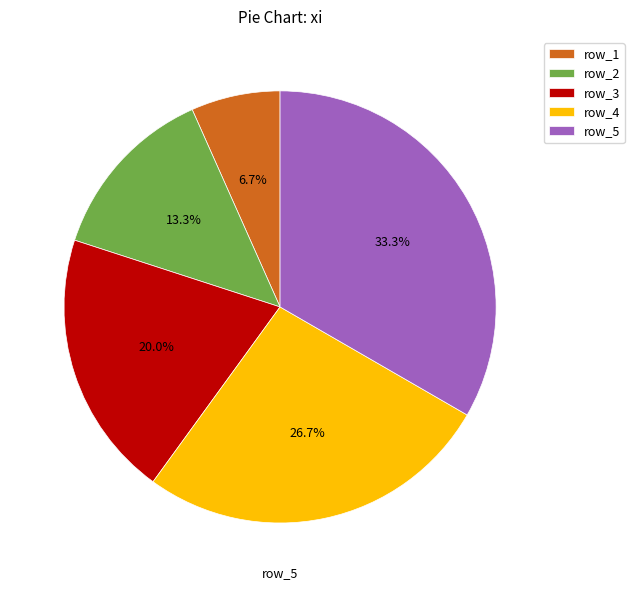

Rank the categories by value from highest to lowest.

row_5, row_4, row_3, row_2, row_1